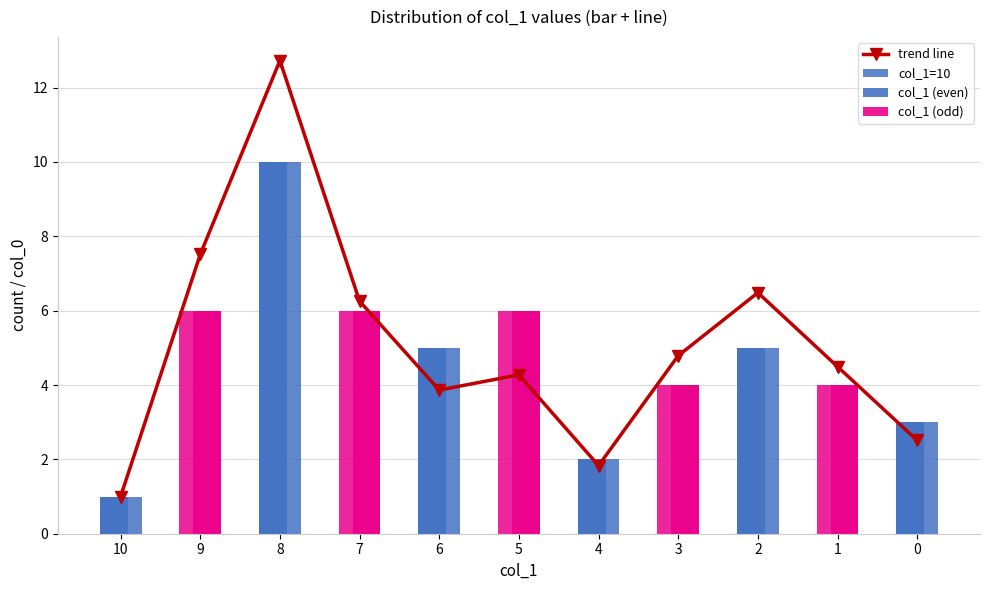

How many col_0 values are between 2 and 8?

7